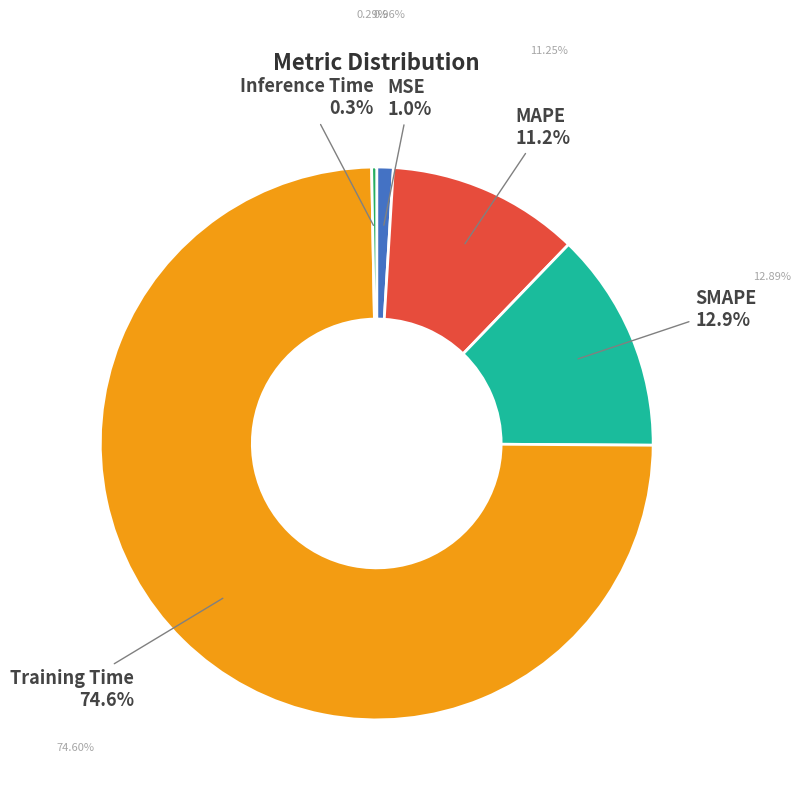

Is there a majority slice in this chart?

Yes